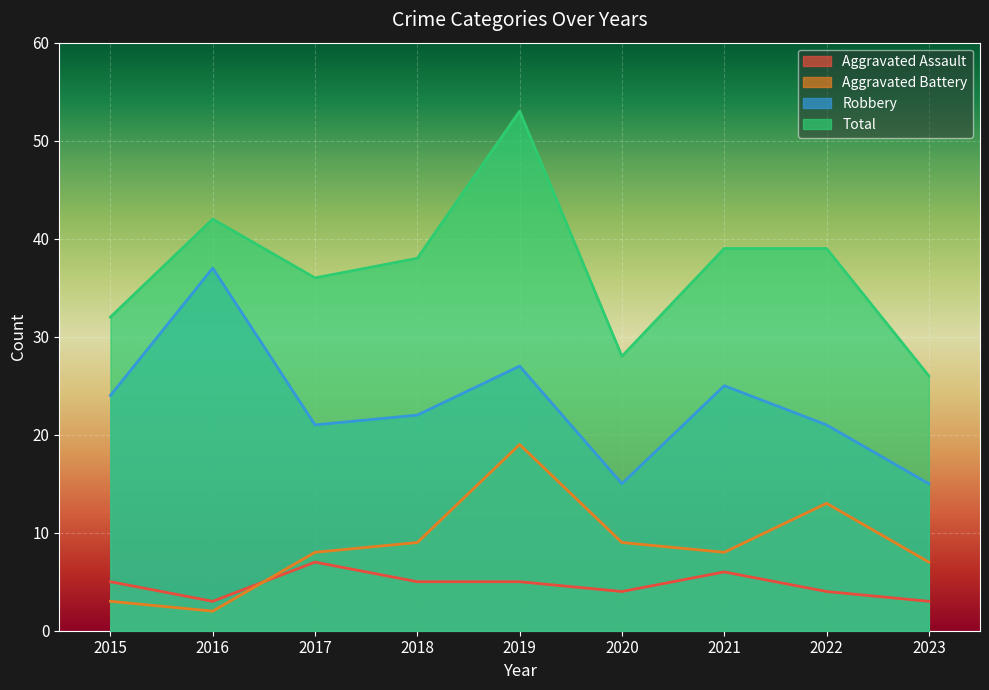

At how many categories does at least one series exceed 19?

9